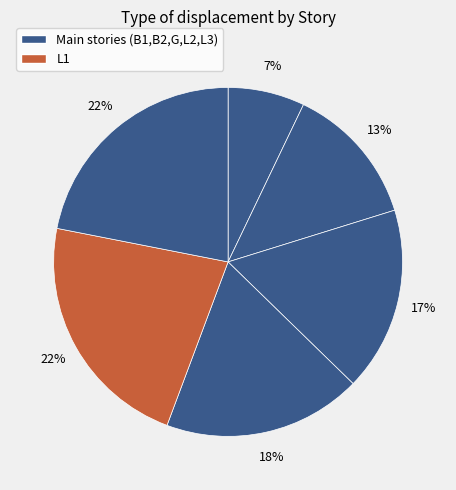

To the nearest percent, what is the difference between the largest and smallest slice percentages?

15%